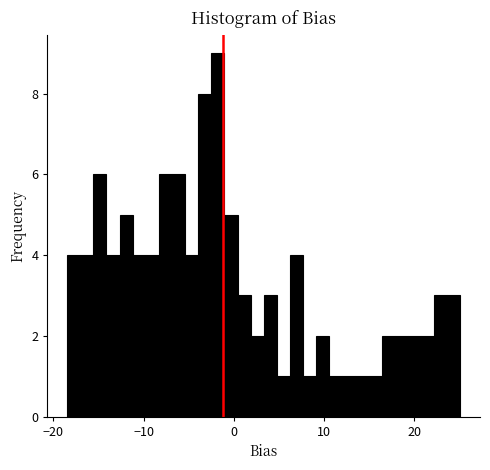

Read against the x-axis, roughly where is the centre of the tallest bar?

-2